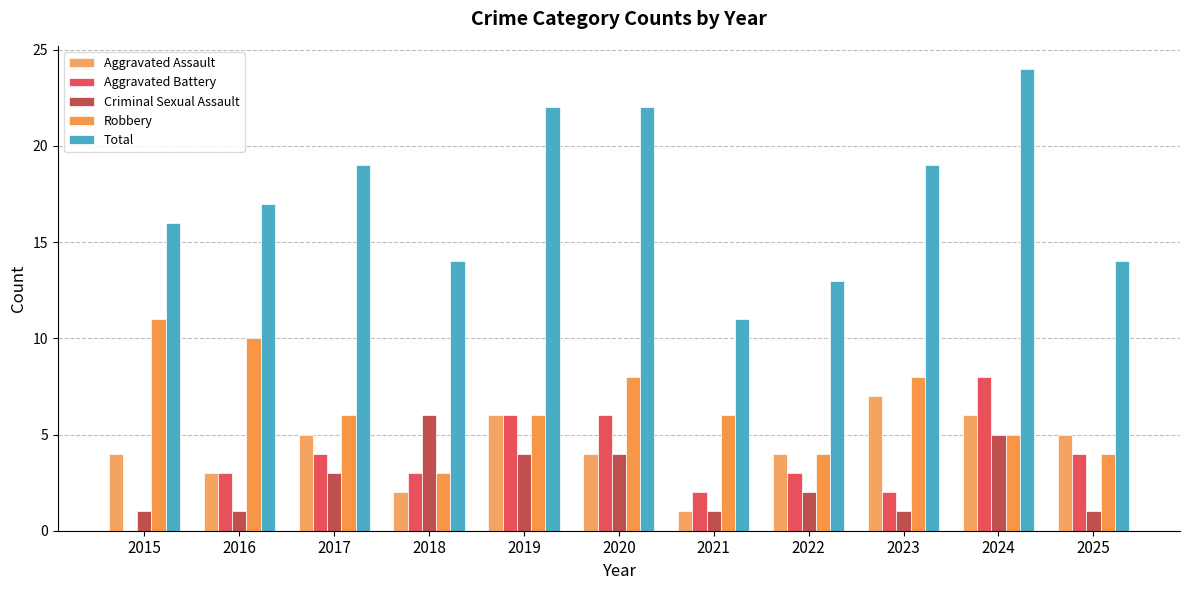

Which series has the largest total across all categories?

Total